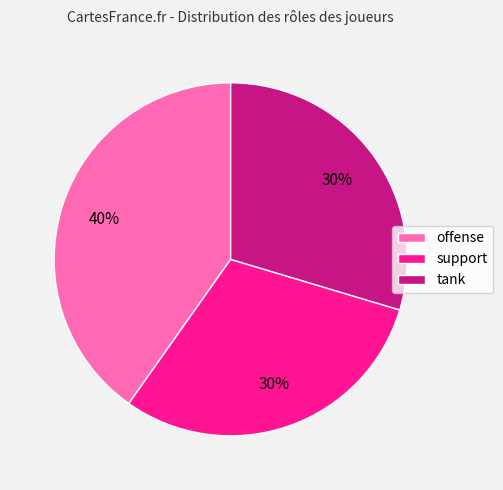

To the nearest percent, what percentage of the pie is support?

30%